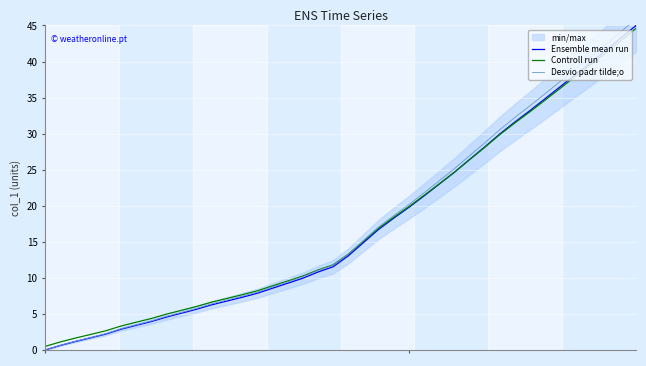

At how many categories does at least one series exceed 23?

14